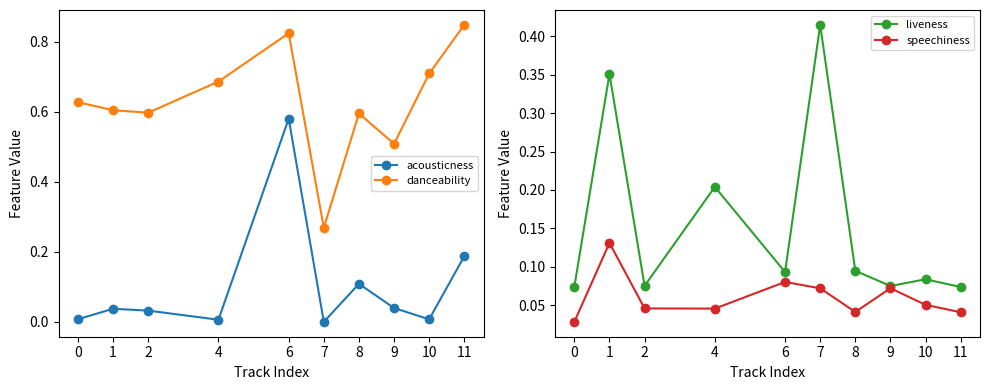

True or false: acousticness and speechiness cross at least once.

True